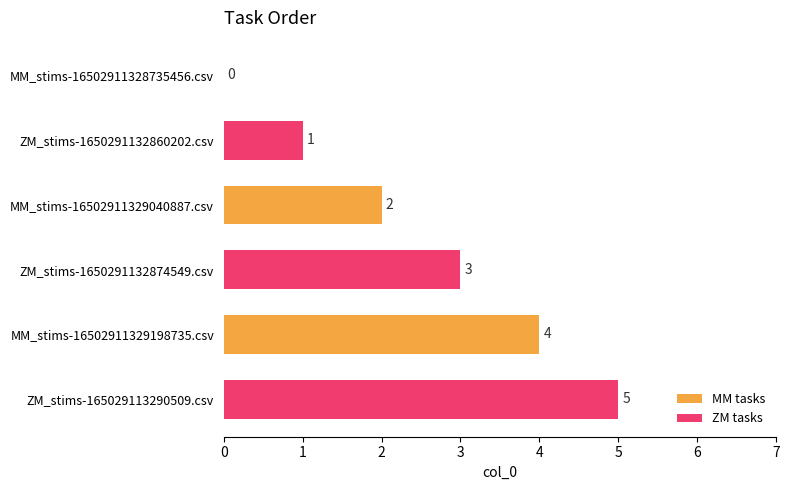

At which label is the value closest to 2?

MM_stims-16502911329040887.csv